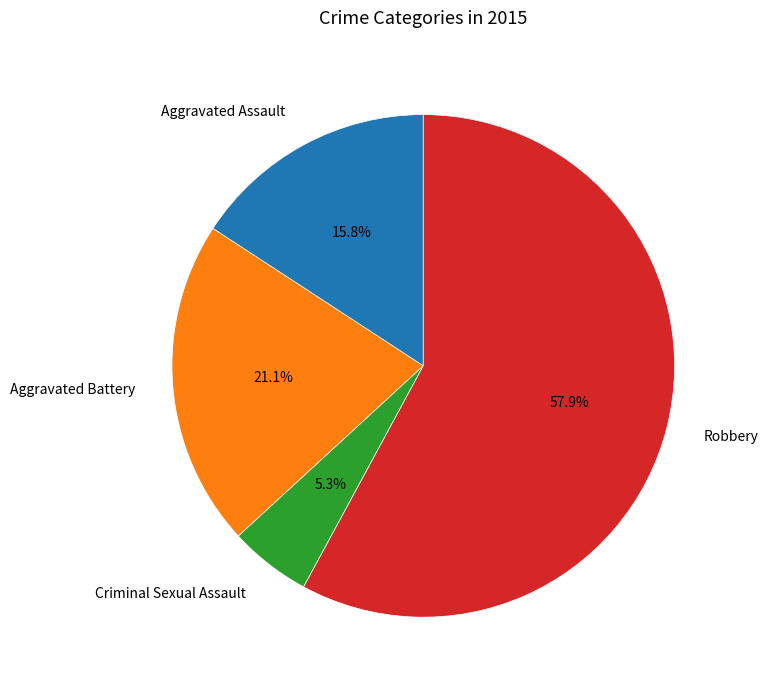

Approximately how many times larger is the value at Aggravated Assault compared to Criminal Sexual Assault?

3.0